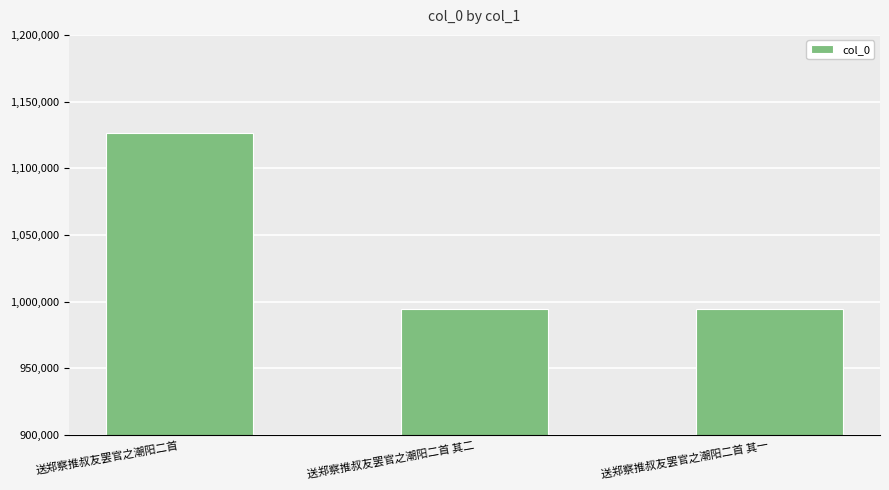

What is the difference between the second highest and minimum values?

1